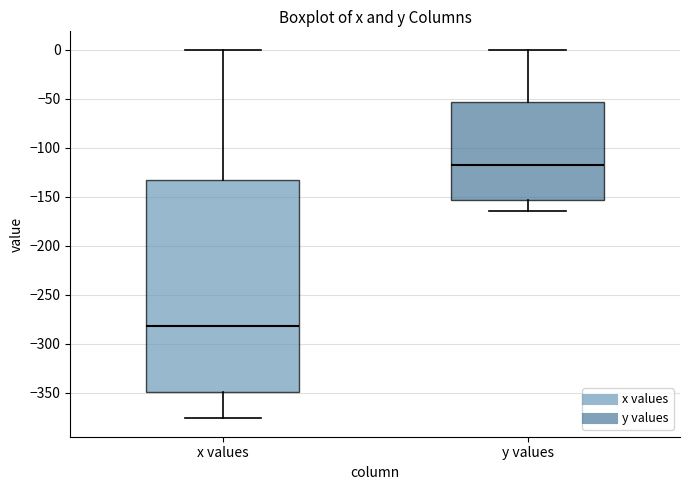

Comparing the boxes themselves (not the whiskers), which one is the tallest?

x values